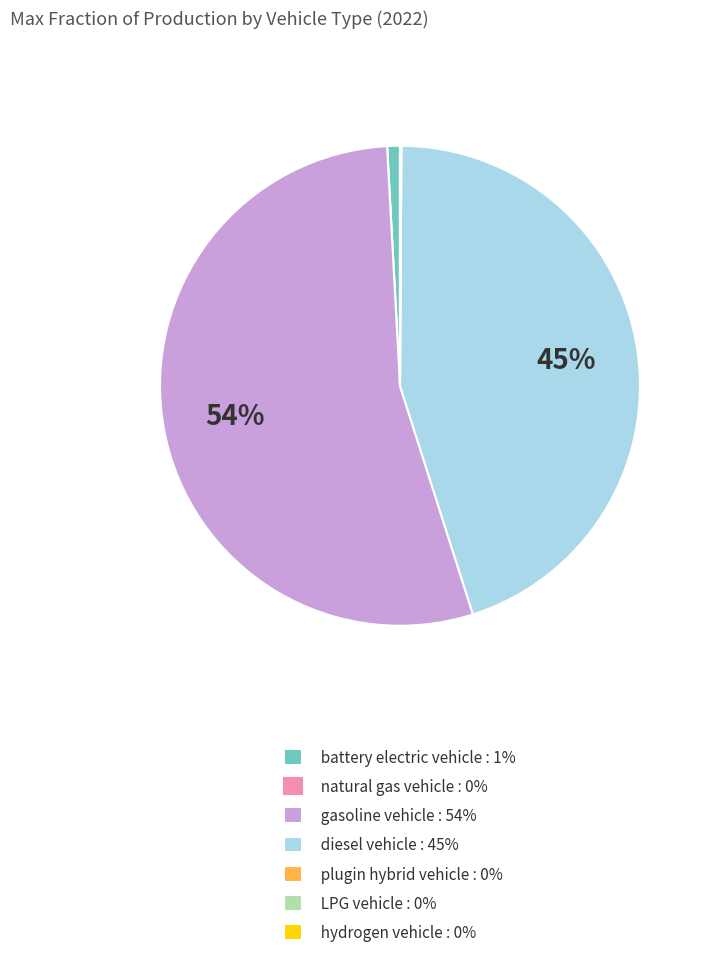

Do battery electric vehicle : 1% and diesel vehicle : 45% together represent more than half of the pie?

No